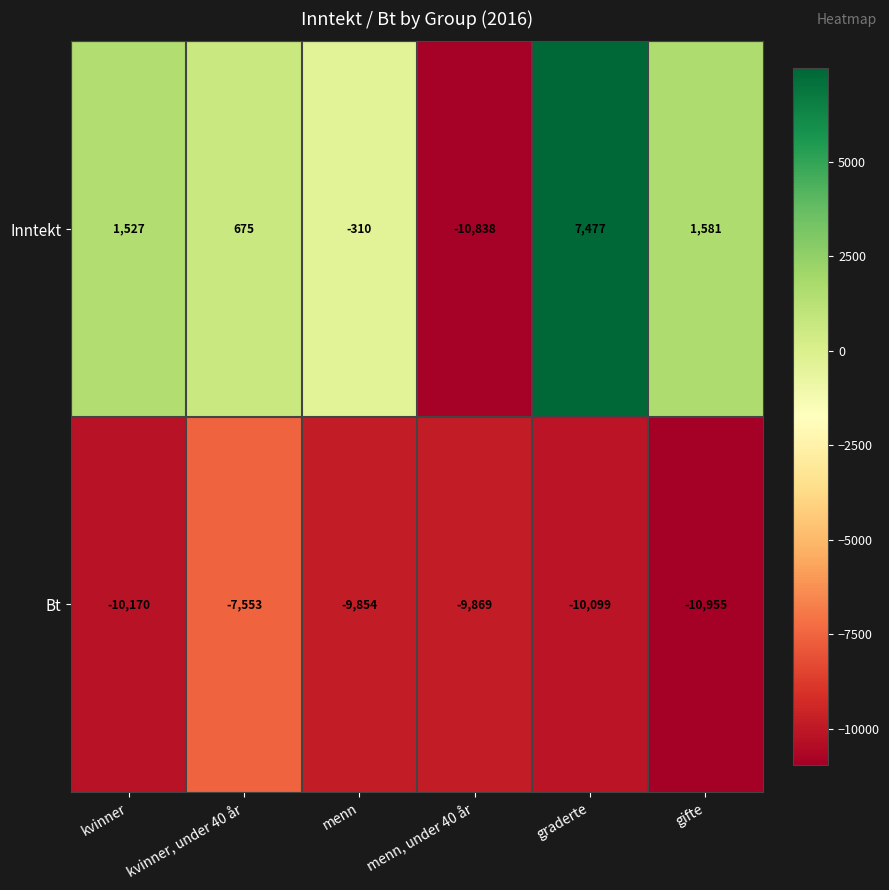

What is the difference between the second highest and minimum values in the Bt series?

1101